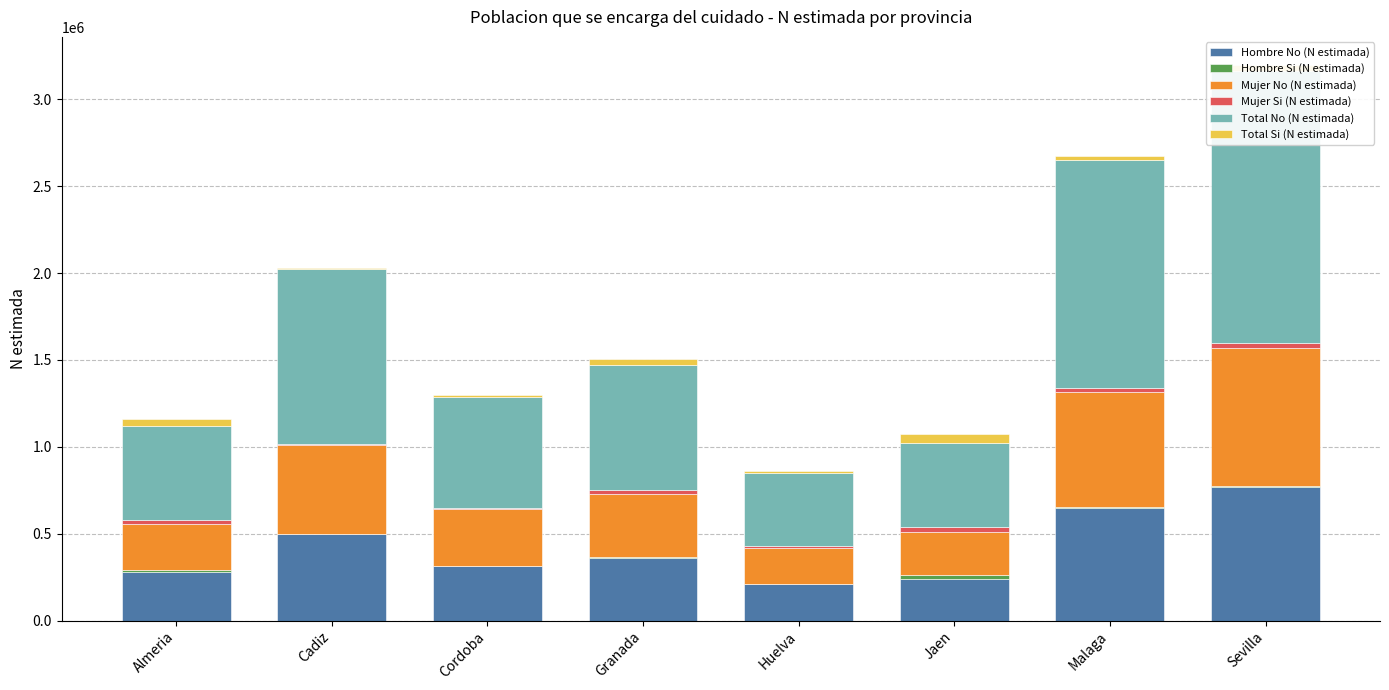

Rank the categories by Mujer No (N estimada) value from highest to lowest.

Sevilla, Malaga, Cadiz, Granada, Cordoba, Almeria, Jaen, Huelva